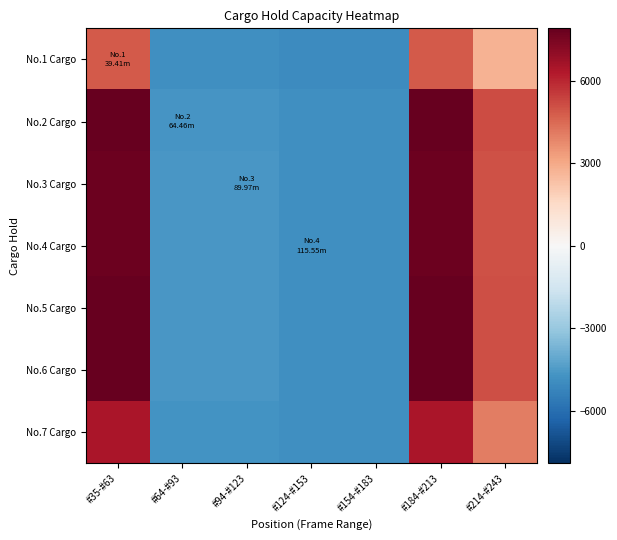

Reading left to right, list all the values displayed in this chart.

No.1 Cargo: #35-#63=4846.1	#64-#93=-4854.8	#94-#123=-4854.8	#124-#153=-4945.8	#154-#183=-4945.8	#184-#213=4846.1	#214-#243=2737.8
No.2 Cargo: #35-#63=7907.1	#64-#93=-4640.1	#94-#123=-4640.1	#124-#153=-4826.4	#154-#183=-4826.4	#184-#213=7907.1	#214-#243=5155.0
No.3 Cargo: #35-#63=7776.9	#64-#93=-4620.3	#94-#123=-4620.3	#124-#153=-4826.4	#154-#183=-4826.4	#184-#213=7776.9	#214-#243=5052.2
No.4 Cargo: #35-#63=7781.5	#64-#93=-4617.6	#94-#123=-4617.6	#124-#153=-4826.4	#154-#183=-4826.4	#184-#213=7781.5	#214-#243=5055.8
No.5 Cargo: #35-#63=7867.5	#64-#93=-4617.8	#94-#123=-4617.8	#124-#153=-4826.4	#154-#183=-4826.4	#184-#213=7867.5	#214-#243=5123.7
No.6 Cargo: #35-#63=7862.8	#64-#93=-4617.8	#94-#123=-4617.8	#124-#153=-4826.4	#154-#183=-4826.4	#184-#213=7862.8	#214-#243=5120.1
No.7 Cargo: #35-#63=6469.6	#64-#93=-4749.4	#94-#123=-4749.4	#124-#153=-4848.3	#154-#183=-4848.3	#184-#213=6469.6	#214-#243=4019.9